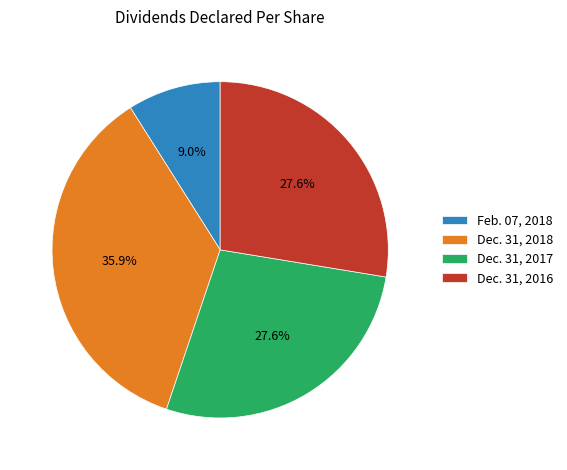

Does any single category account for the majority?

No